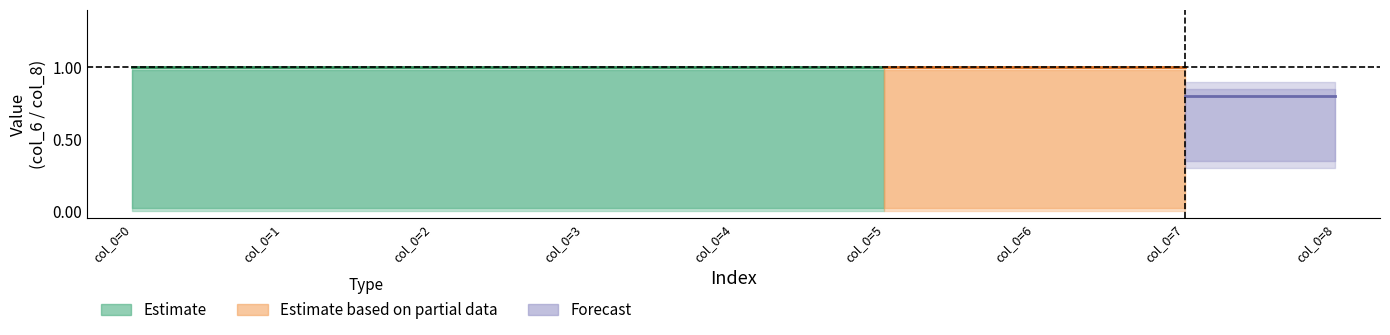

True or false: col_6 and col_7 intersect in this chart.

False